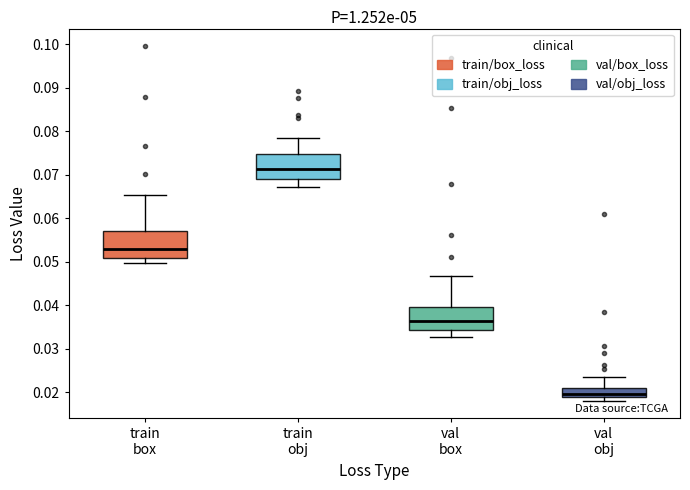

Where is the upper edge of the box for val obj on the y-axis? The values are not printed on the chart, so give them approximately, as read against the axis.

0.021